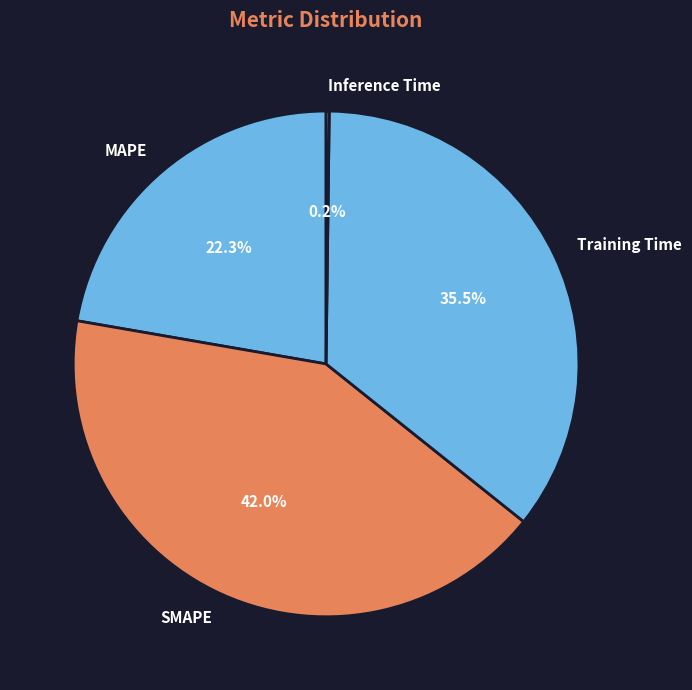

Combined, what portion of the pie is Training Time and SMAPE?

77.5%